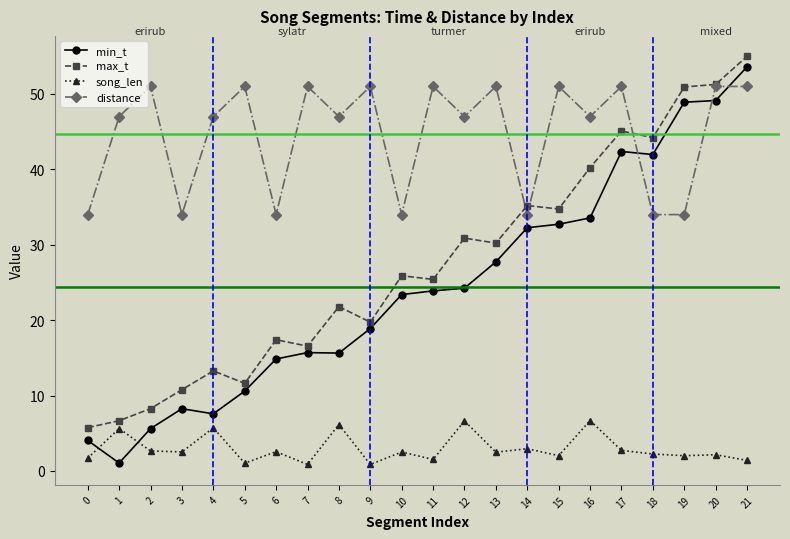

How many times do min_t and song_len cross each other?

2